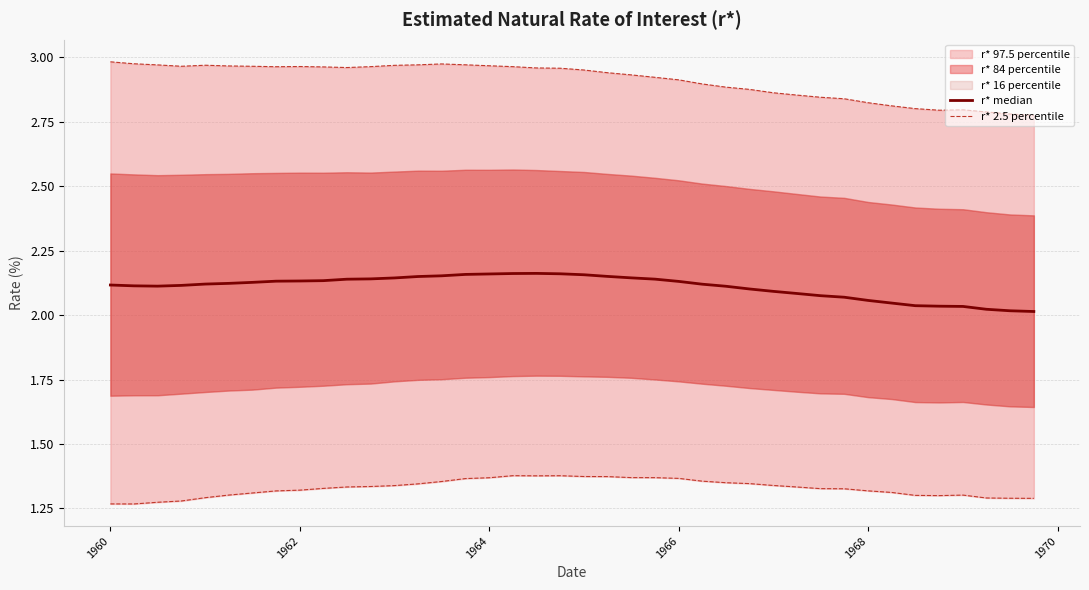

In r* 2.5 percentile, how many points are higher than both neighbors (excluding endpoints)?

3